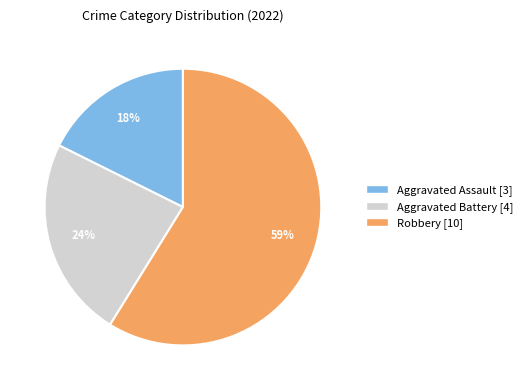

Does any single category account for the majority?

Yes